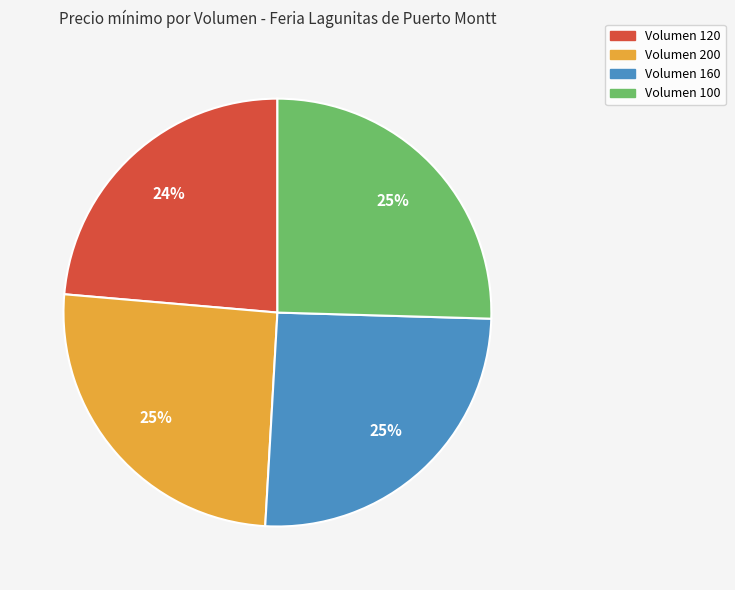

What is the smallest slice in the pie chart?

Volumen 120